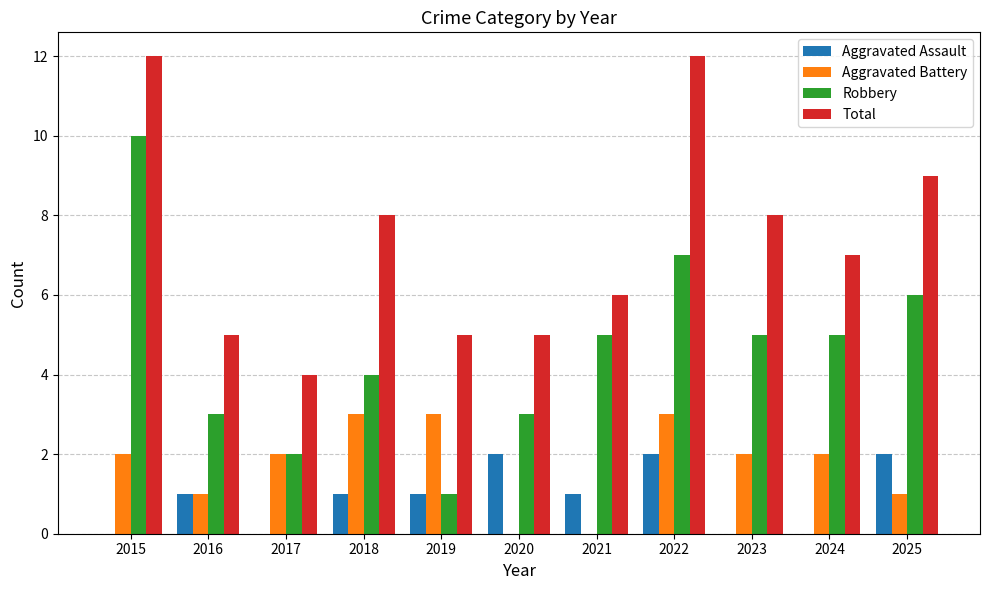

Is the value of Aggravated Battery at 2023 greater than the value of Aggravated Assault at 2024?

Yes